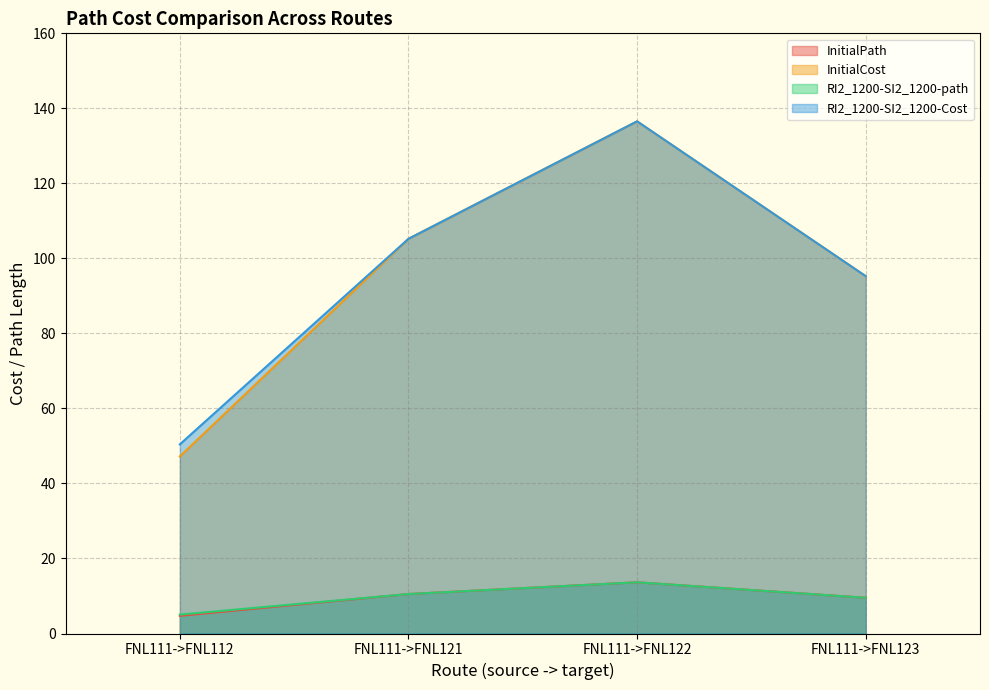

How many data points in InitialPath are above 10?

2